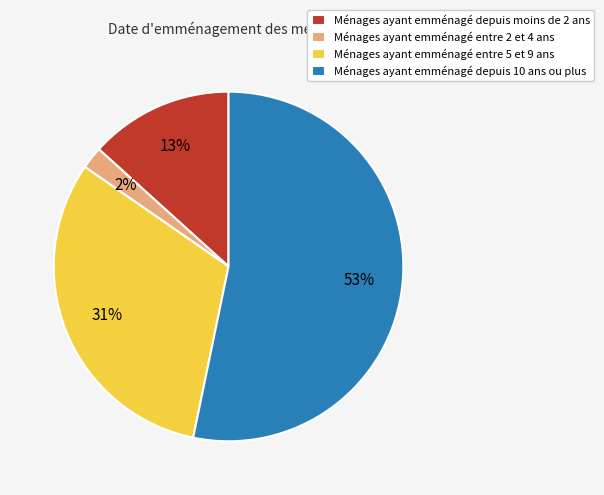

True or false: Ménages ayant emménagé entre 5 et 9 ans accounts for 31% of the total.

True